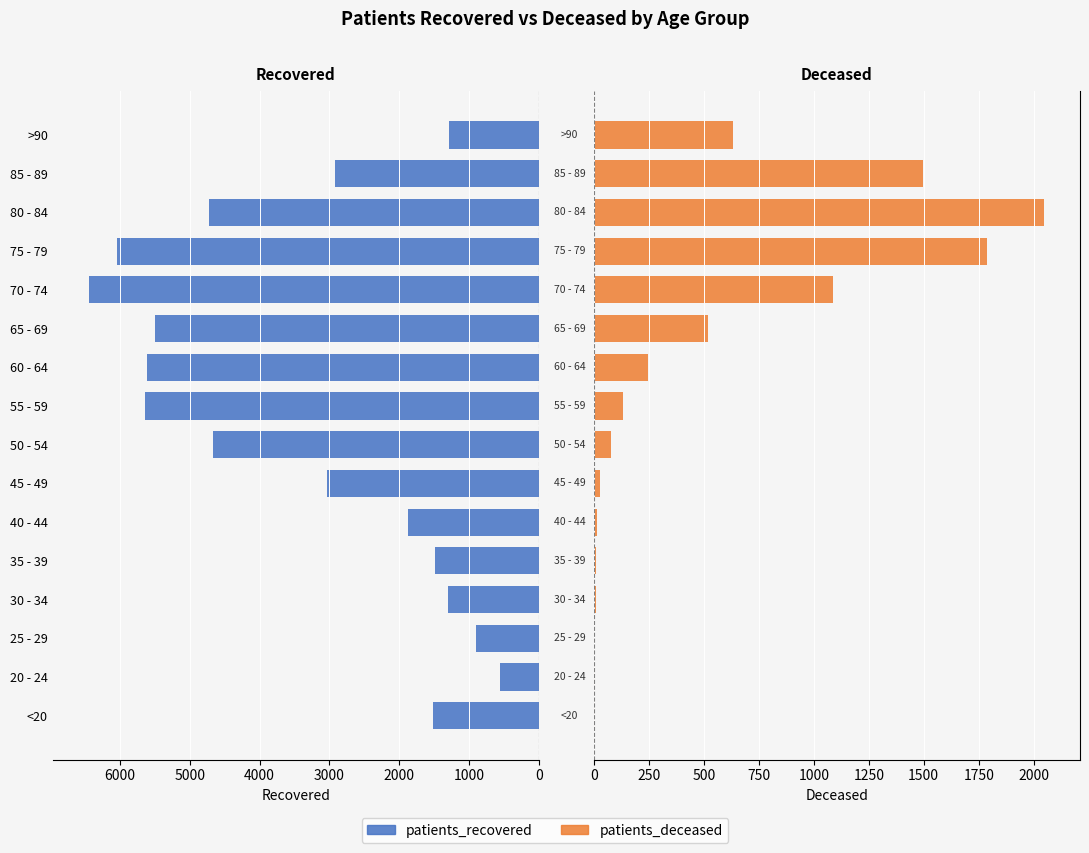

Reading left to right, transcribe all the data shown in this chart.

patients_recovered: 1517	552	905	1306	1493	1868	3031	4674	5641	5620	5499	6448	6046	4730	2924	1286
patients_deceased: 6	3	2	11	10	13	28	77	133	247	520	1089	1789	2047	1498	632